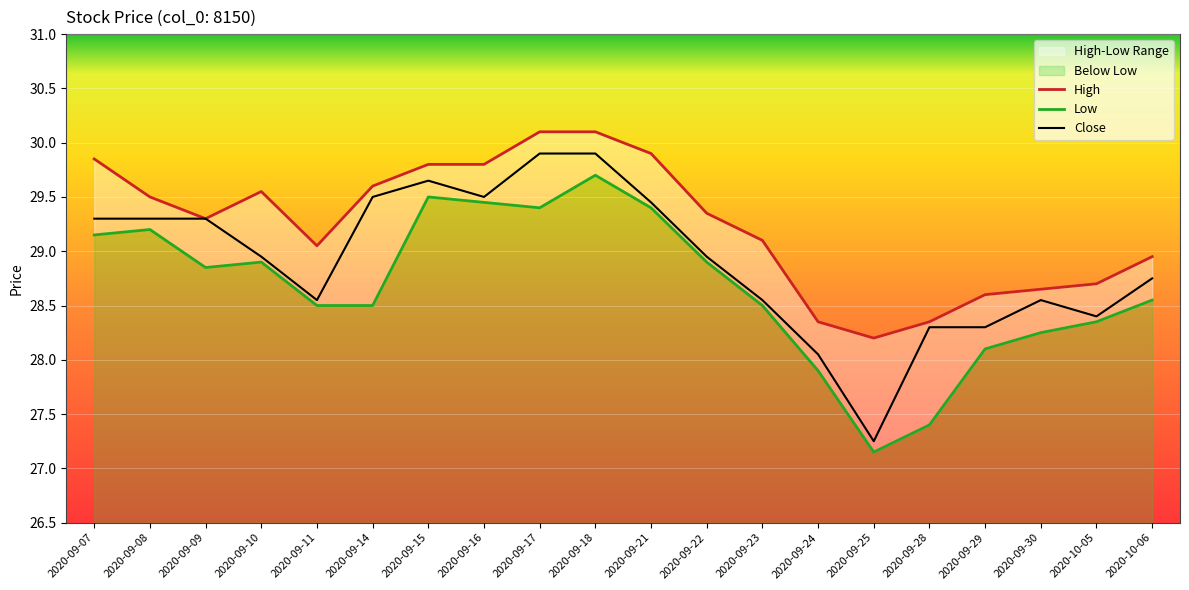

At which category is the sum across all series the highest?

2020-09-18